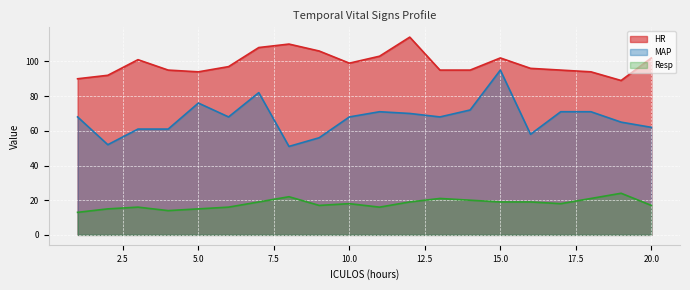

What is the sum of all HR values?

1977